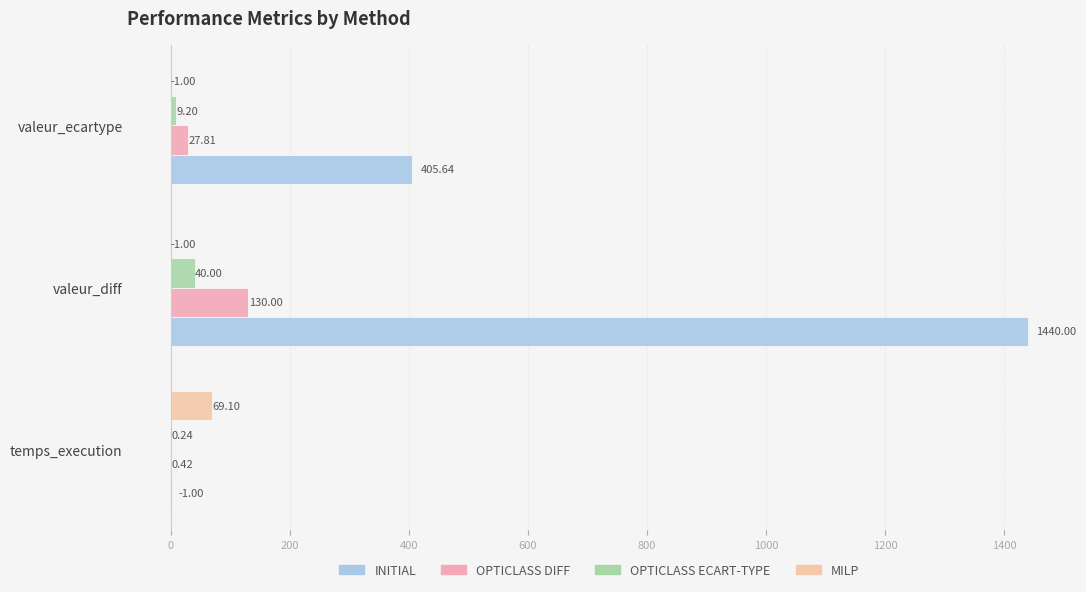

What is the maximum value for INITIAL?

1440.0